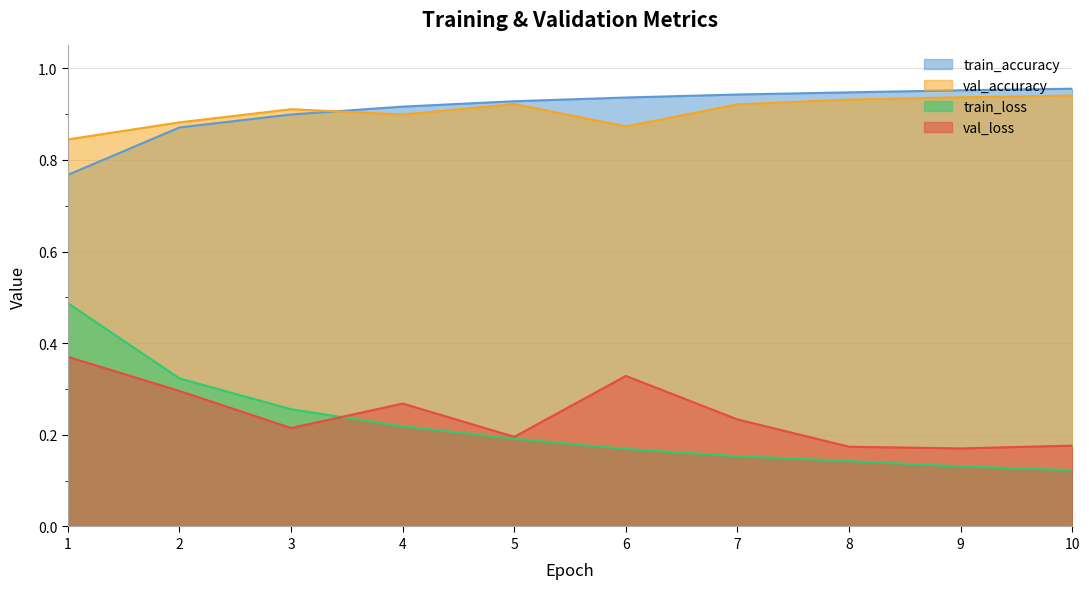

At which category does val_loss reach its first local valley?

3